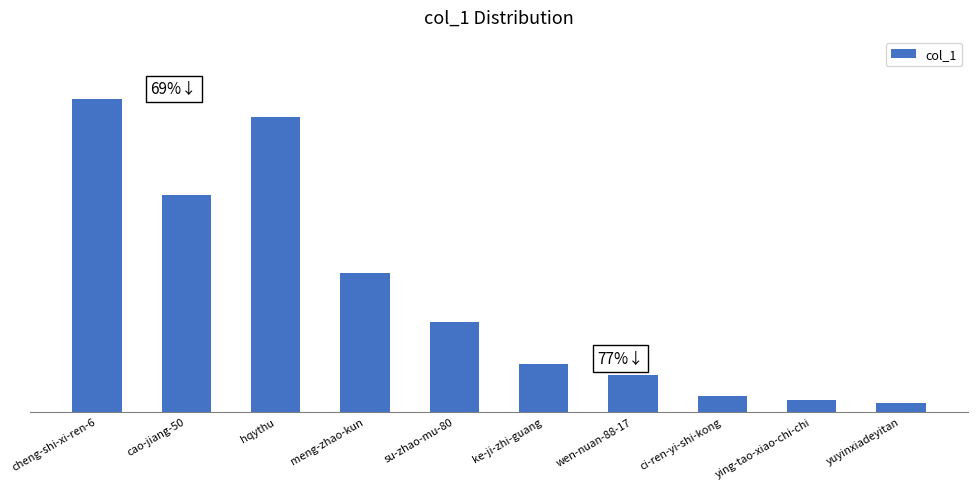

Reading left to right, what are all the values shown in this chart?

51095	35410	48271	22718	14723	7810	6049	2532	1915	1492